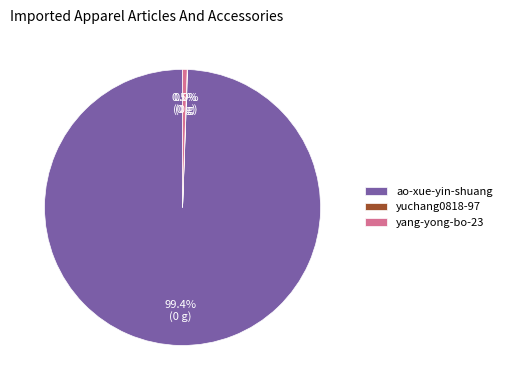

Is there any slice that represents more than half of the pie?

Yes